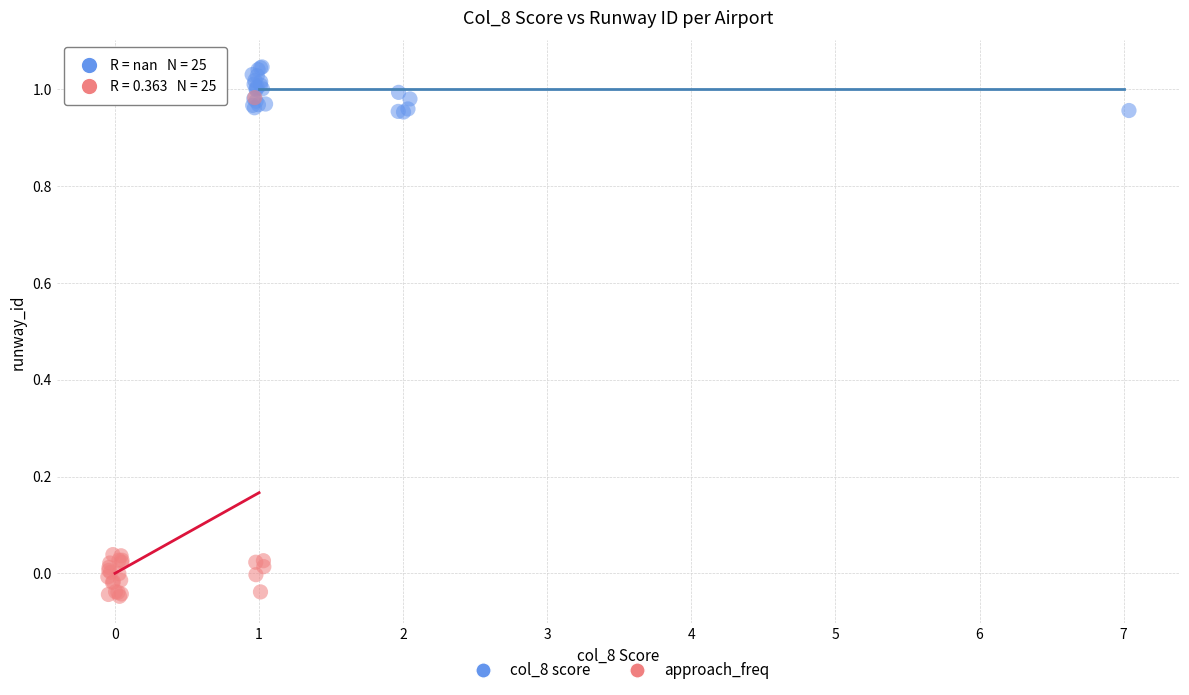

Which series reaches the minimum Y coordinate?

approach_freq